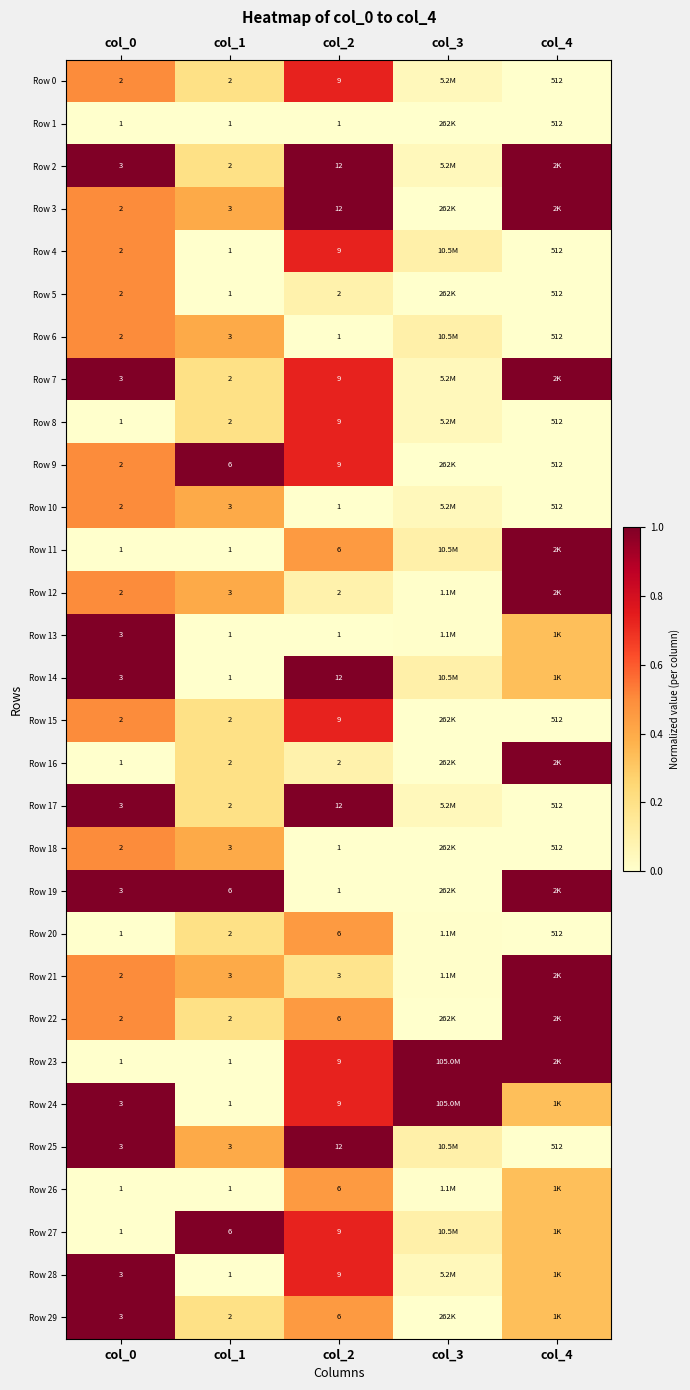

Is the value of Row 25 at col_2 greater than the value of Row 13 at col_2?

Yes